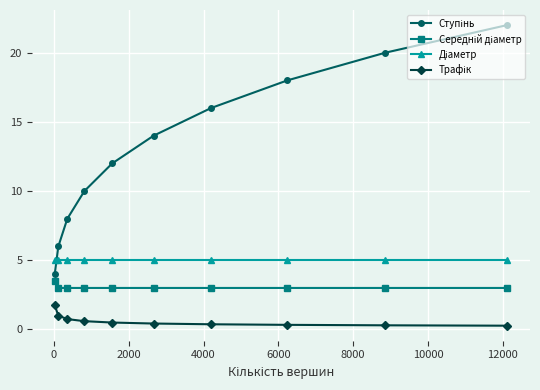

At how many categories does at least one series exceed 2?

10